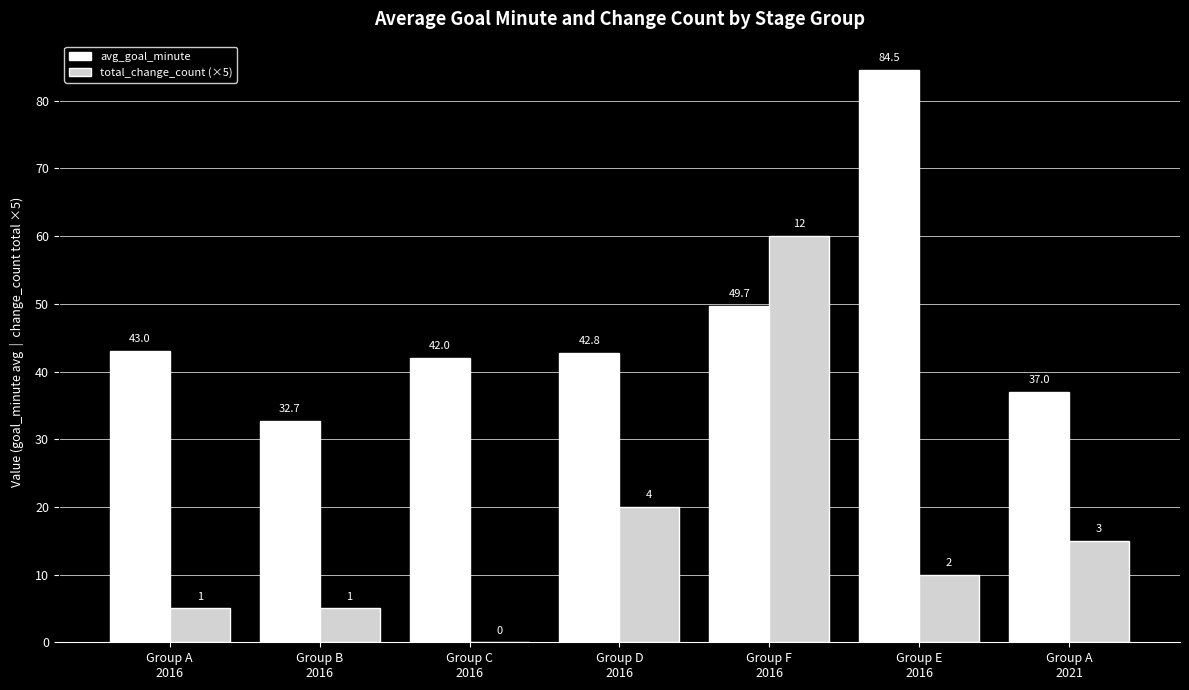

What is the maximum value shown in the chart?

84.5